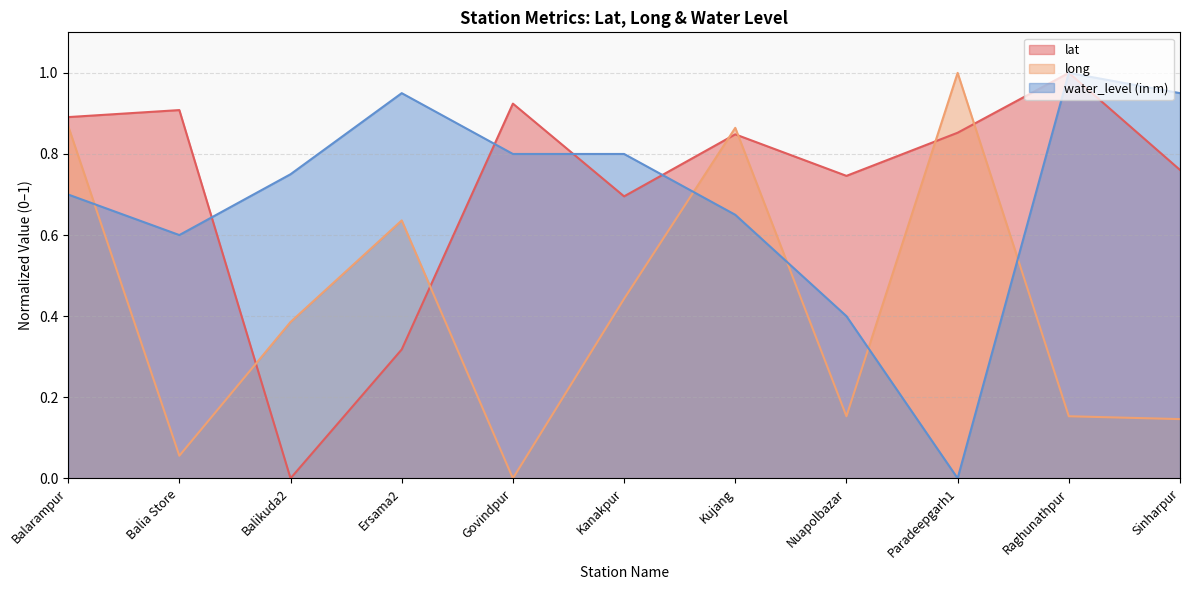

What is the value of the water_level (in m) point at the 7th from the left?

0.7